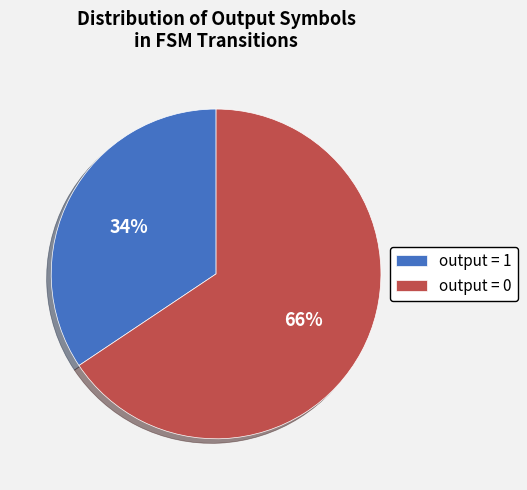

To the nearest percent, what percentage of the pie is output = 0?

66%